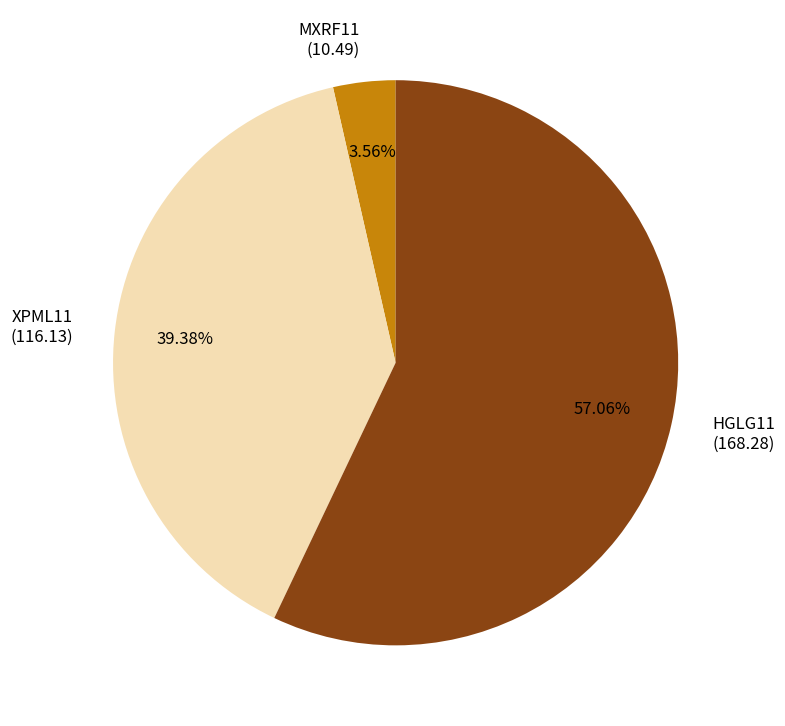

Which category has the biggest portion of the pie?

HGLG11